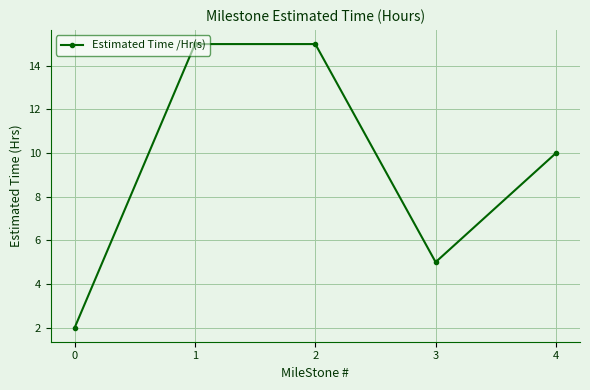

Reading left to right, transcribe all the data shown in this chart.

0=2	1=15	2=15	3=5	4=10